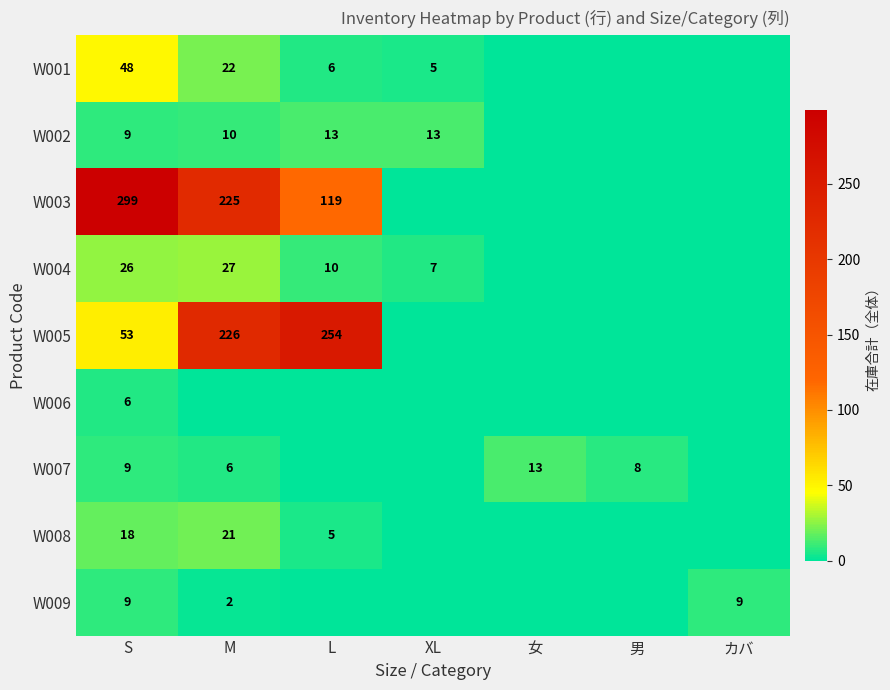

What is the spread (max minus min) of values at S?

293